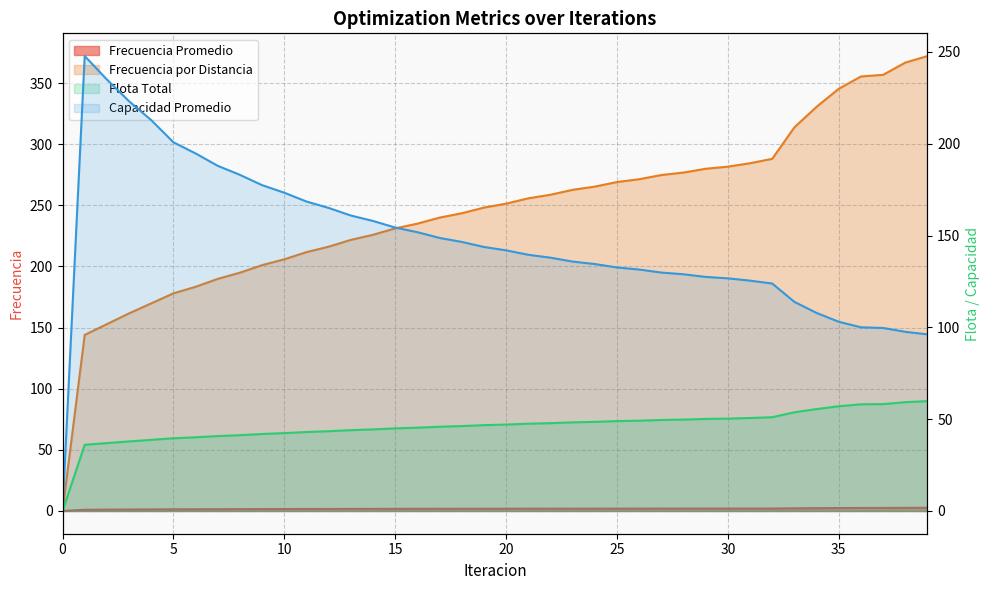

Between 1 and 30, which series saw the biggest shift?

Frecuencia por Distancia